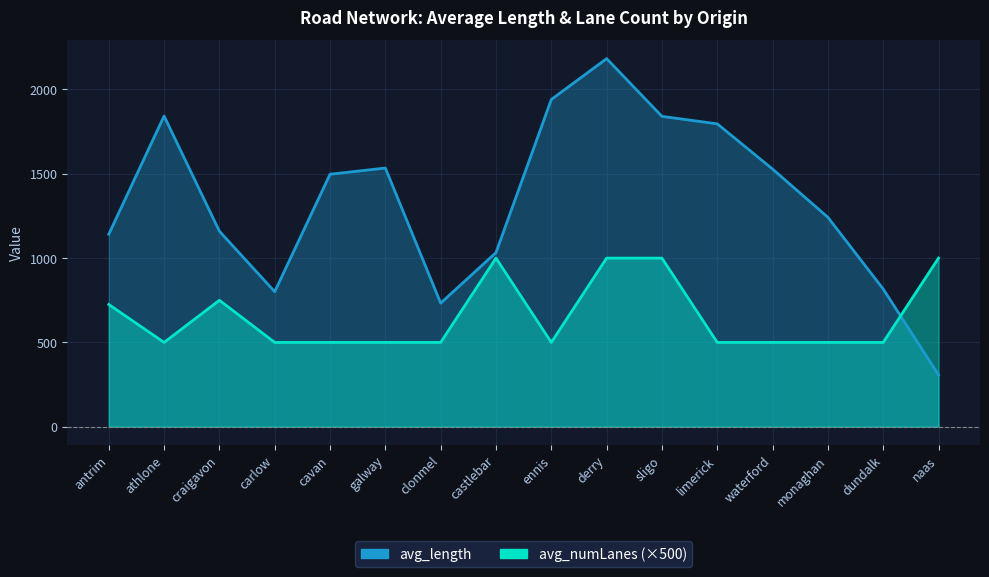

What is the label of the 8th point from the right?

ennis